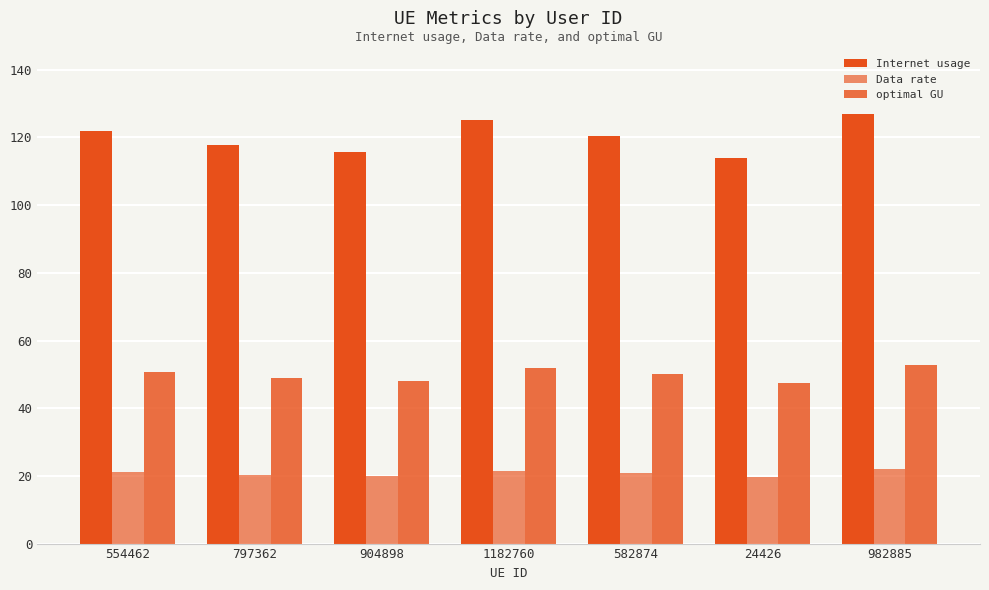

At how many categories does at least one series exceed 79?

7